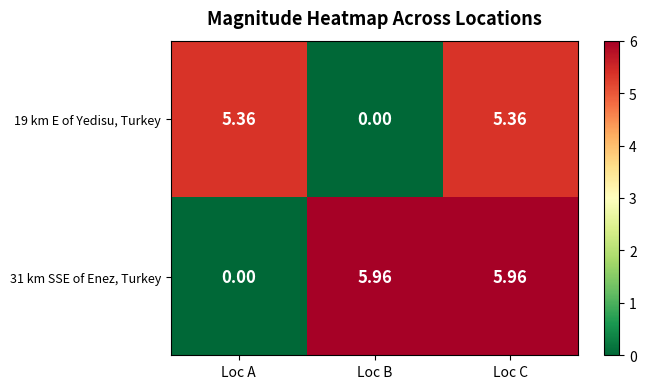

Is the value of 31 km SSE of Enez, Turkey at Loc C greater than the value of 19 km E of Yedisu, Turkey at Loc C?

Yes